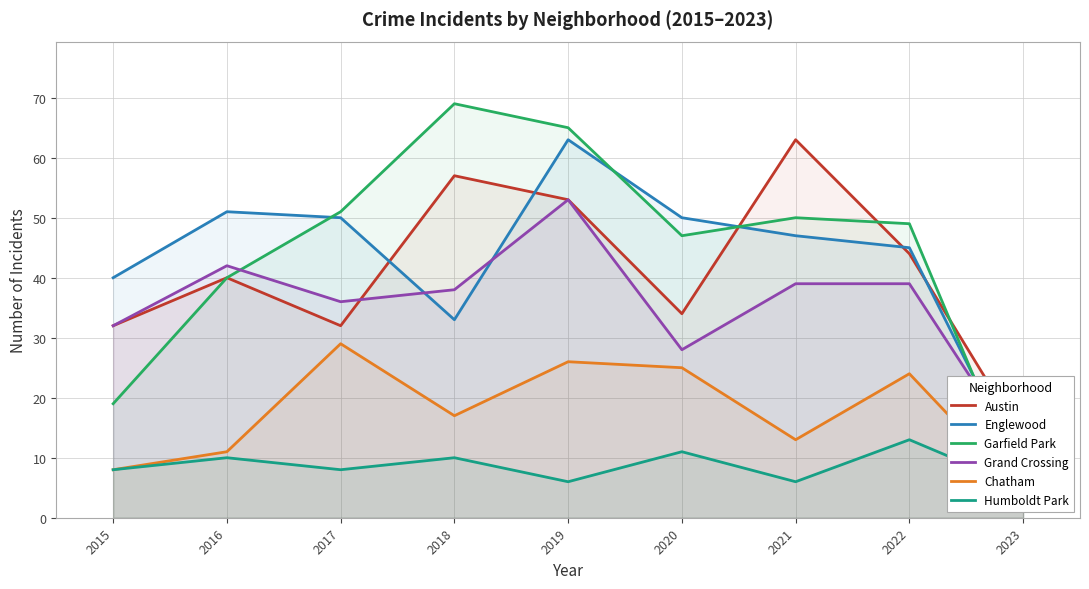

Where is the first local minimum for Humboldt Park?

2017